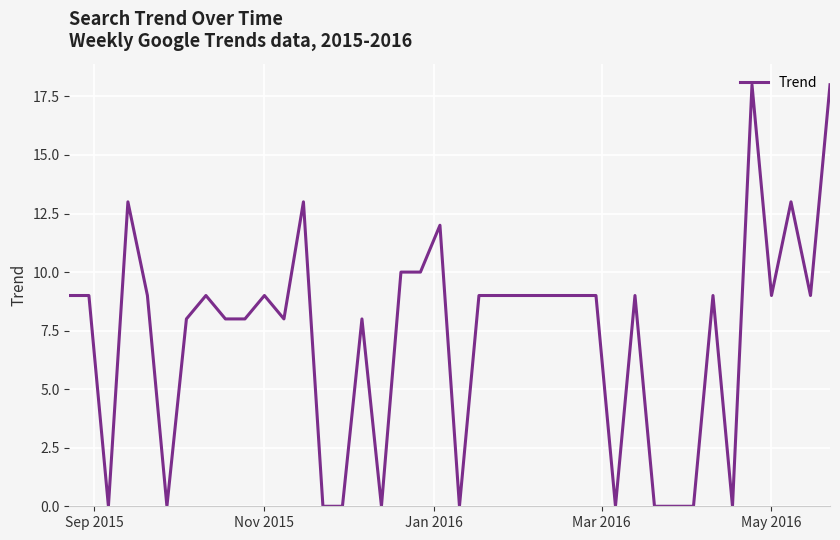

What is the maximum value shown in the chart?

18